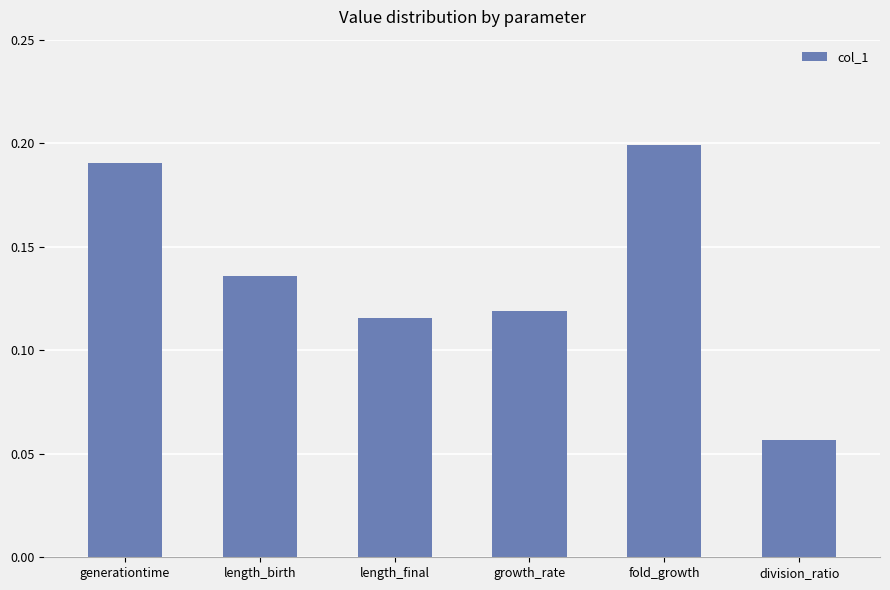

Does the chart contain stacked bars?

No